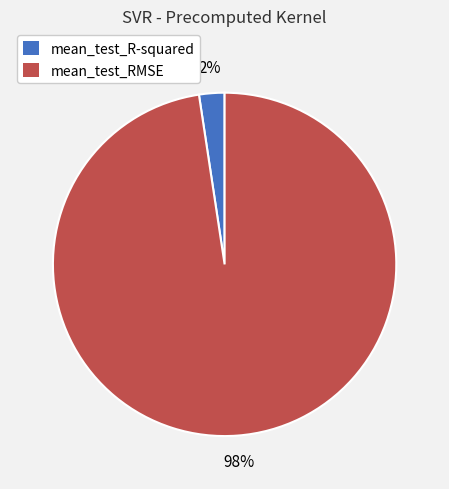

To the nearest percent, what is the average slice percentage?

50%